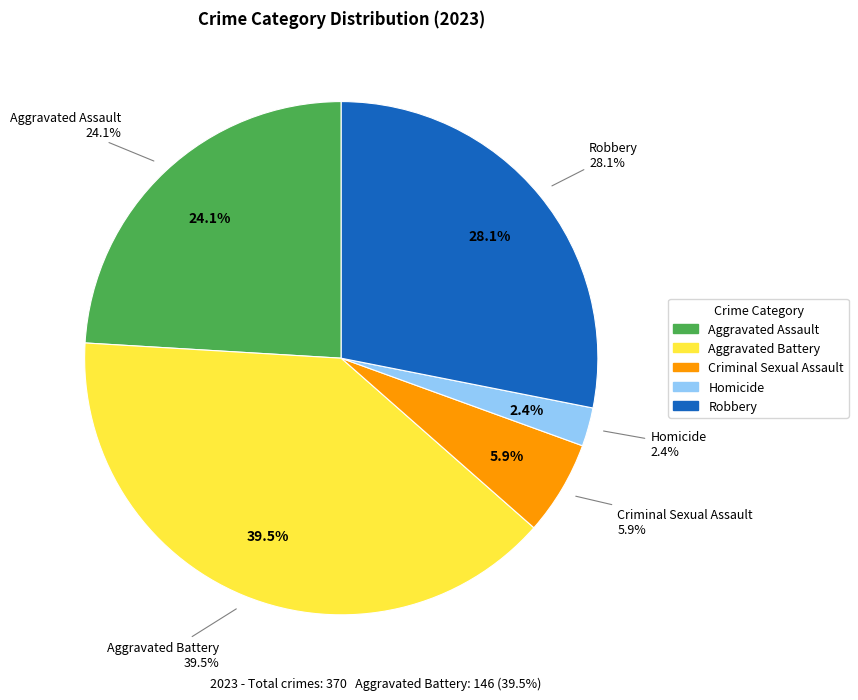

The Aggravated Assault slice represents 24% of the pie. True or false?

True